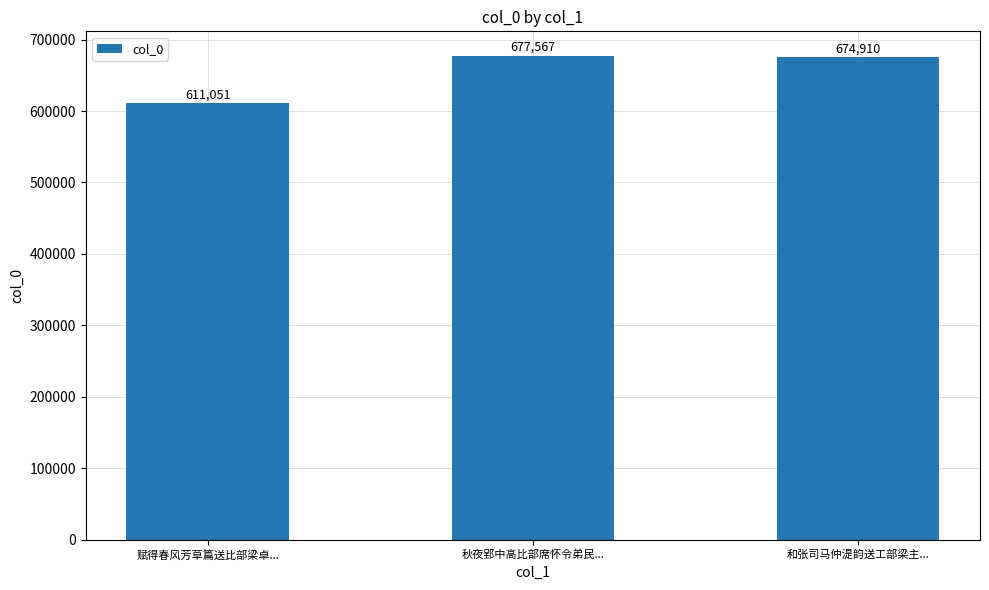

Which has a higher value, 和张司马仲湜韵送工部梁主... or 秋夜郢中高比部席怀令弟民...?

秋夜郢中高比部席怀令弟民...